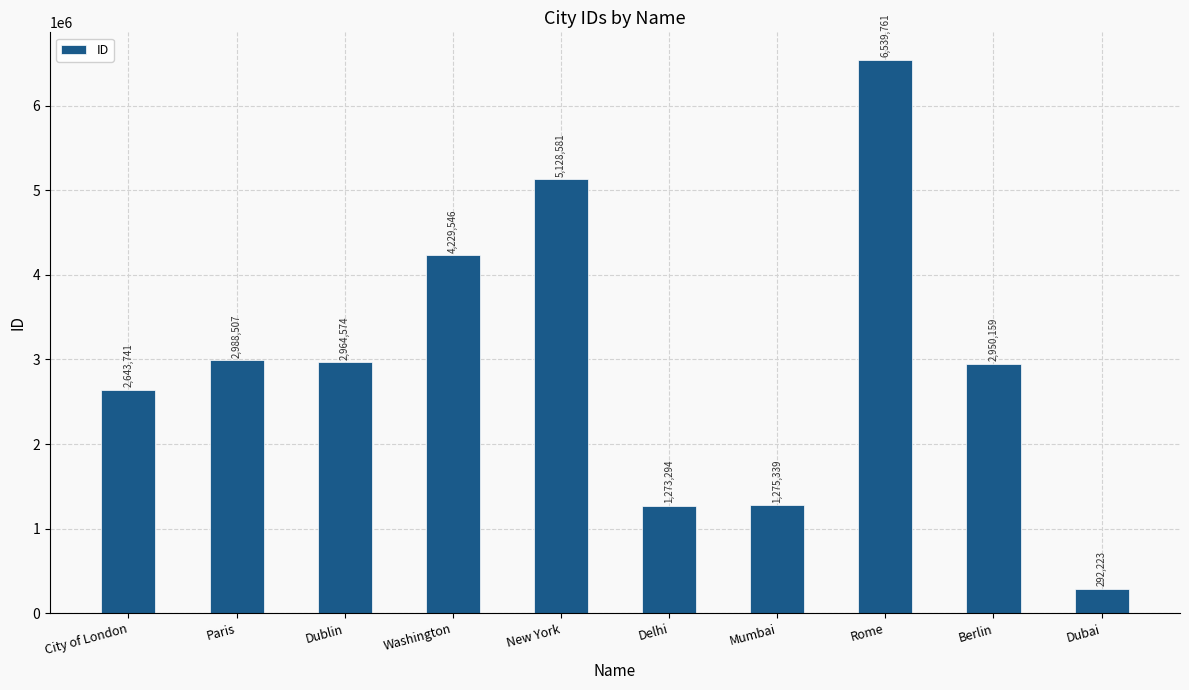

At which label is the value closest to 3415992?

Paris